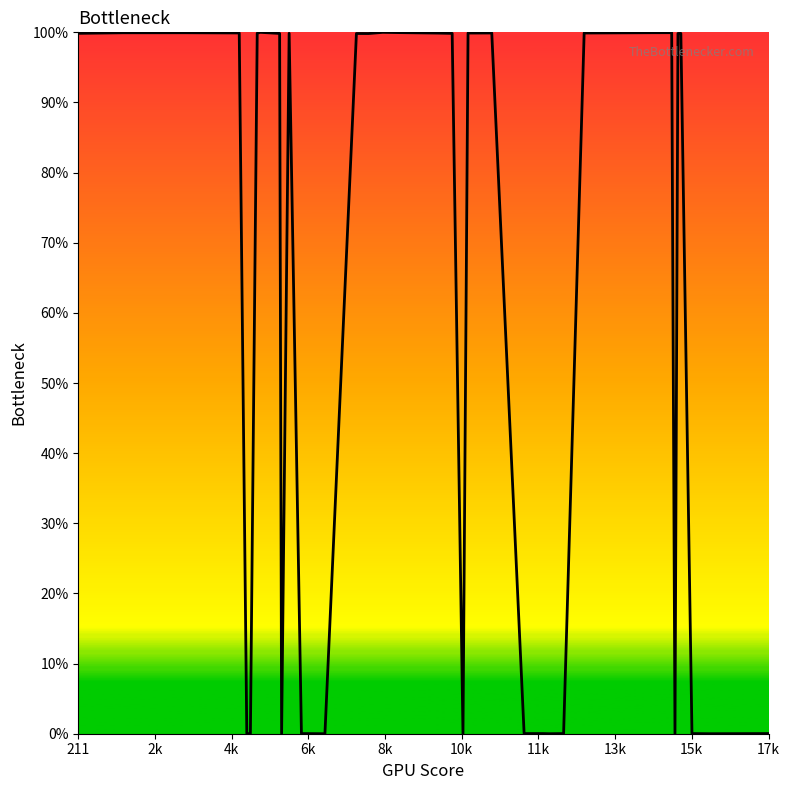

What is the value of the 2nd point from the left?

99.9